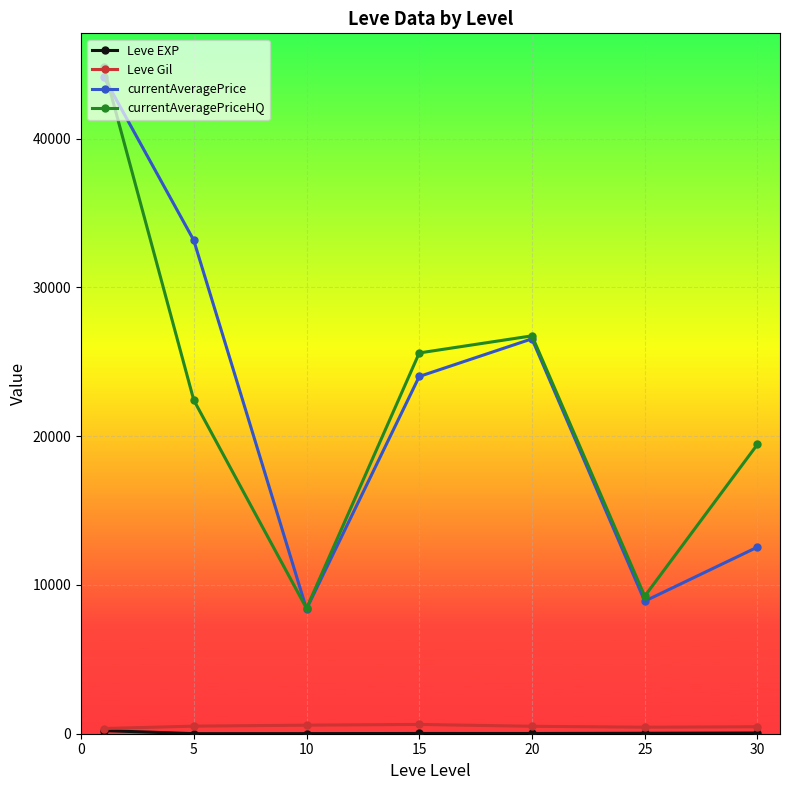

True or false: currentAveragePriceHQ and Leve Gil cross at least once.

False